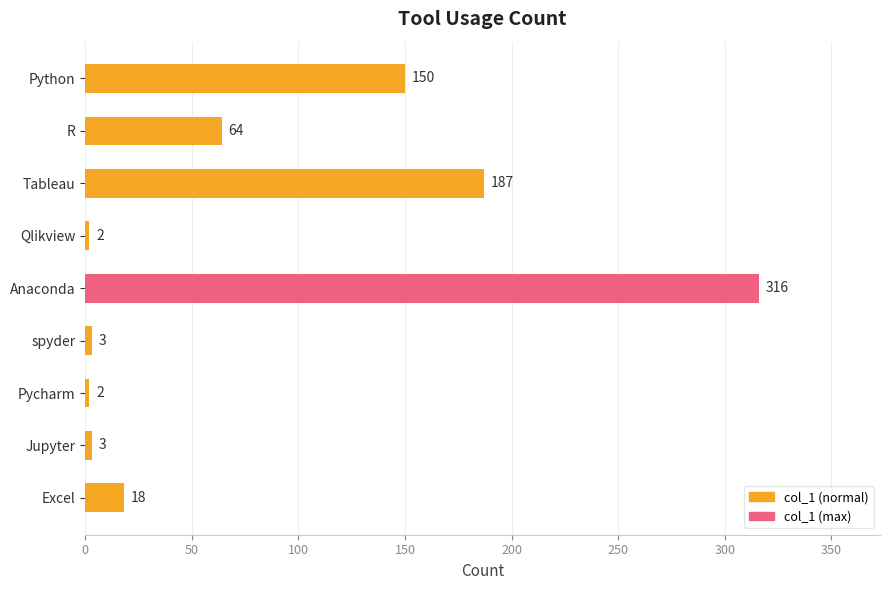

Are the bars grouped side by side (vs. stacked)?

No